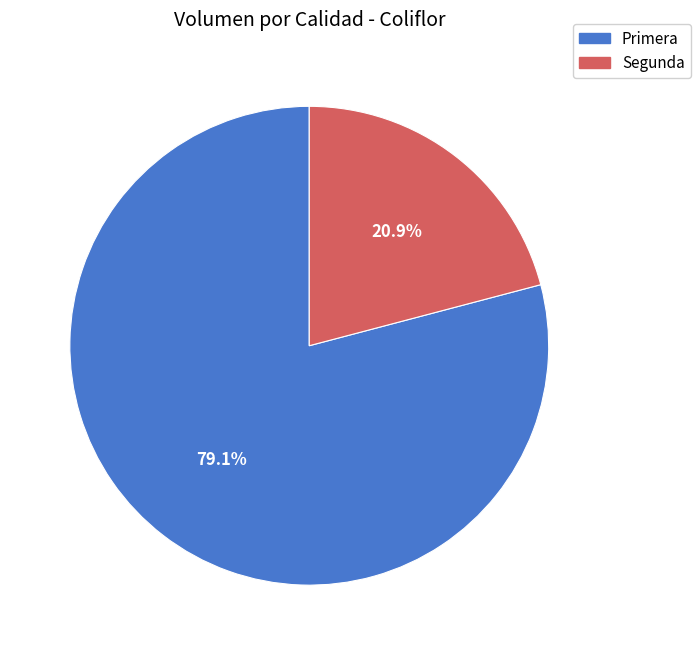

To the nearest percent, what portion does Primera represent?

79%